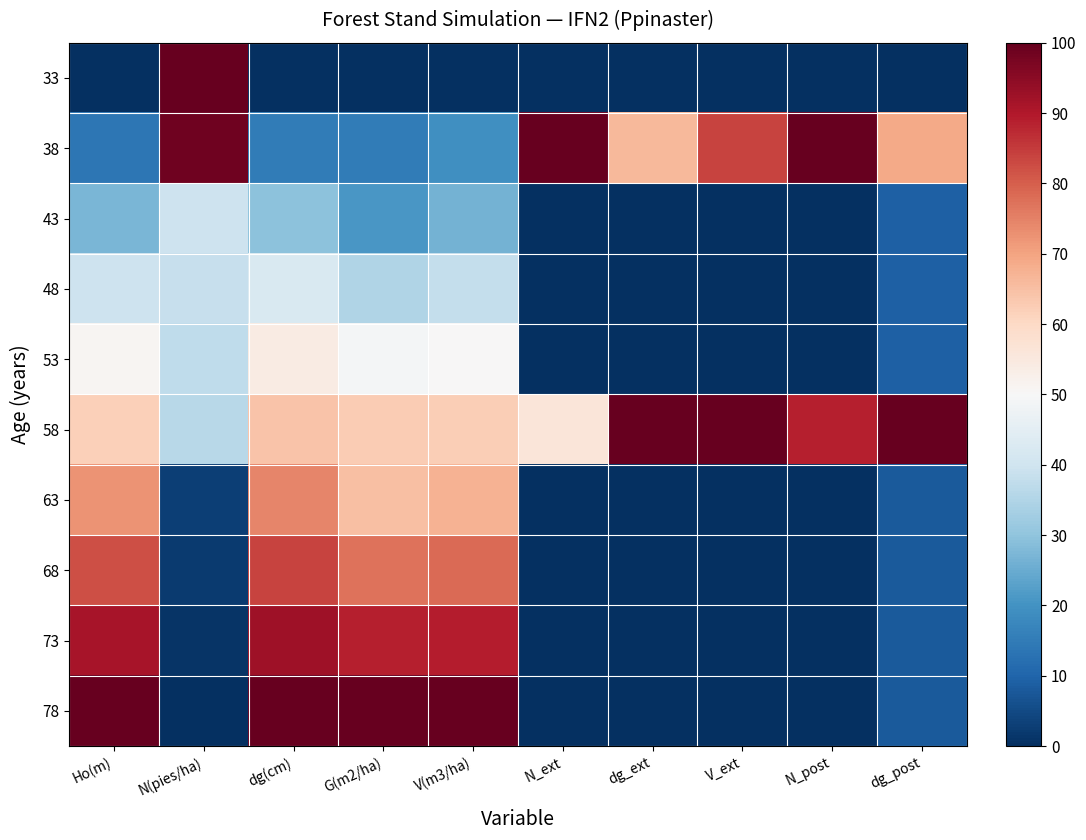

At how many categories does at least one series exceed 67?

10